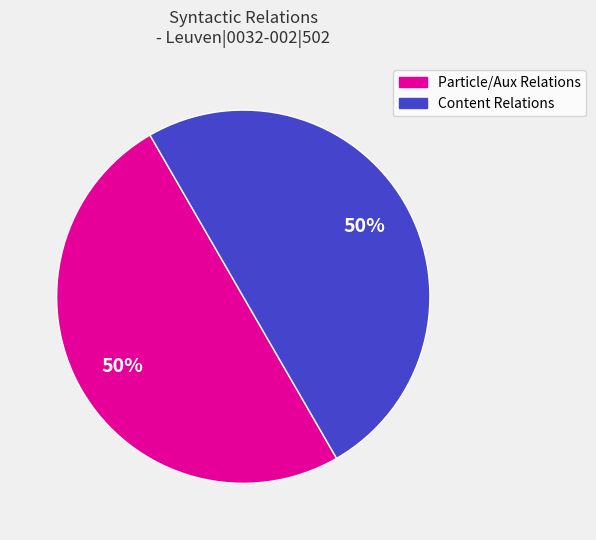

To the nearest percent, what is the average slice percentage?

50%